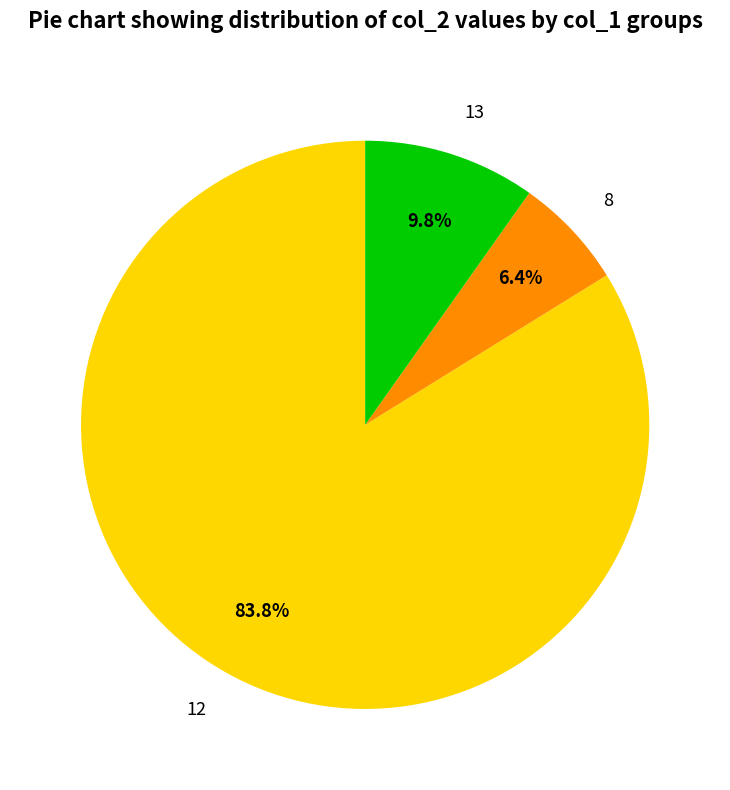

To the nearest percent, what is the difference between the largest and smallest slice percentages?

77%